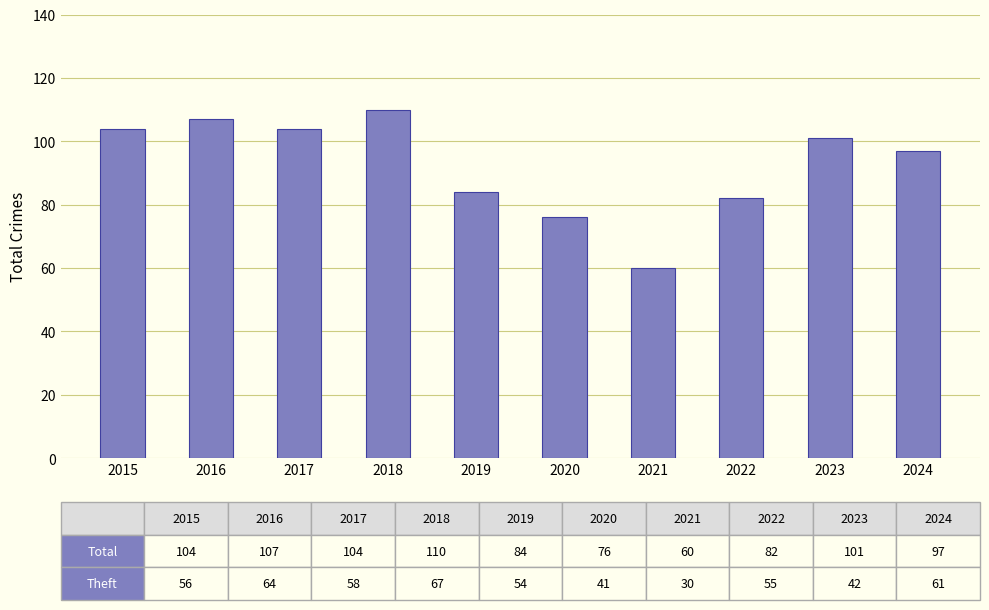

What is the approximate value at 2021, to the nearest 10?

60